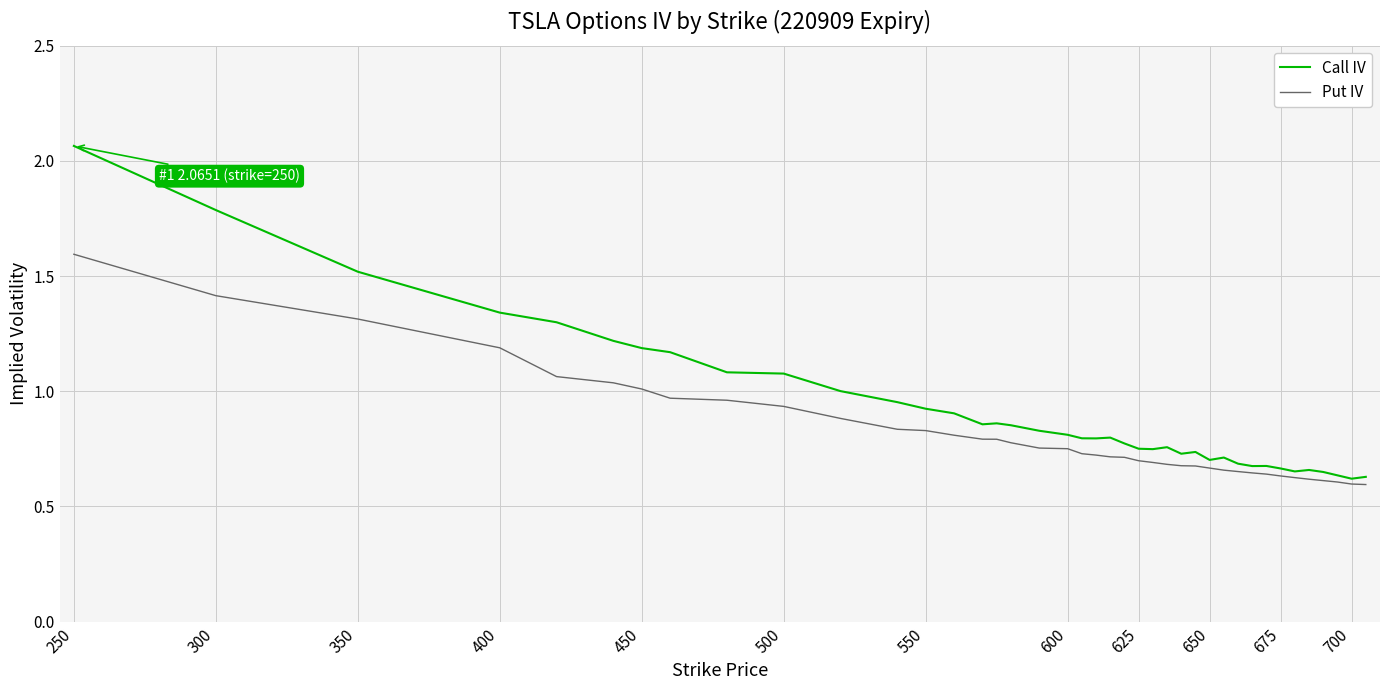

Which series has the widest spread of values?

Call IV